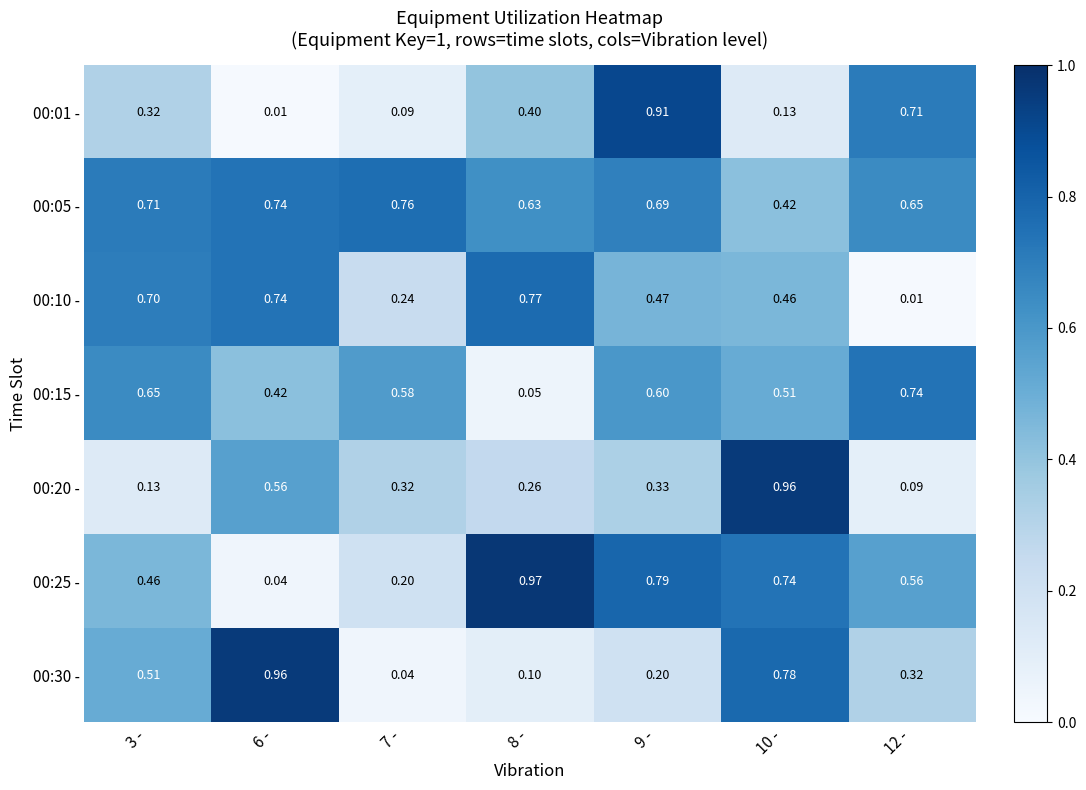

At 3 -, list the series in order from smallest to largest.

00:20 -, 00:01 -, 00:25 -, 00:30 -, 00:15 -, 00:10 -, 00:05 -